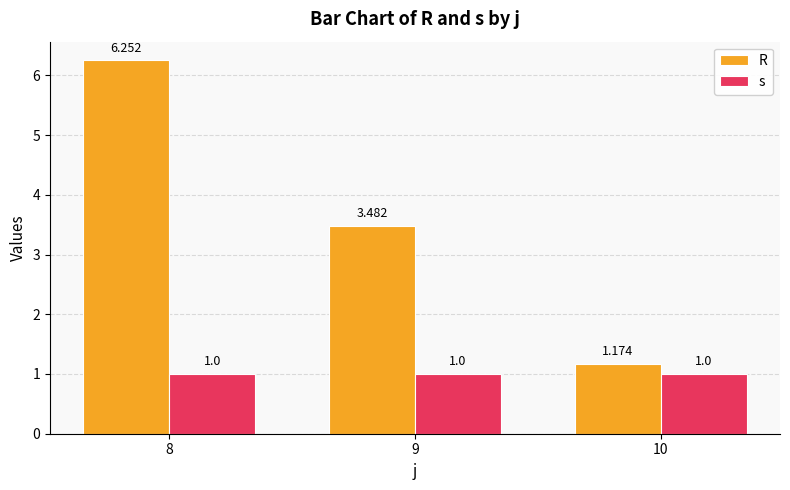

What is the value of the s bar at the 2nd from the left?

1.0